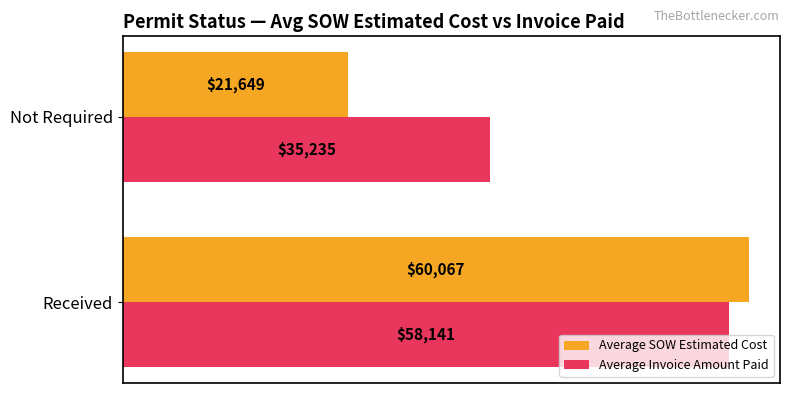

Rank the series by their maximum value, from lowest to highest.

Average Invoice Amount Paid, Average SOW Estimated Cost